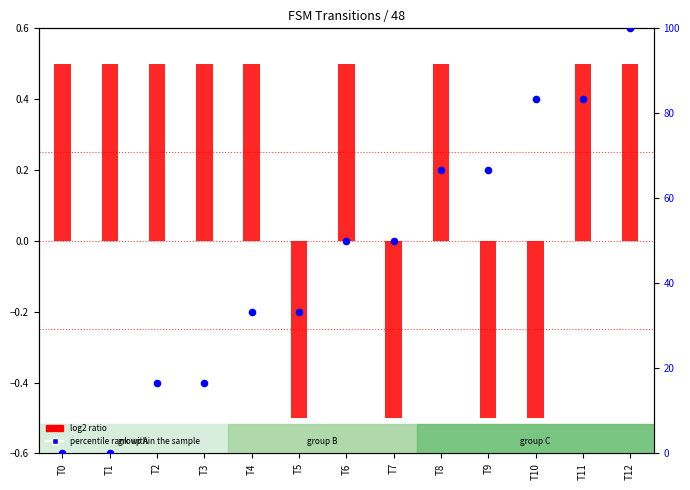

What is the total value across all series at T12?

100.5